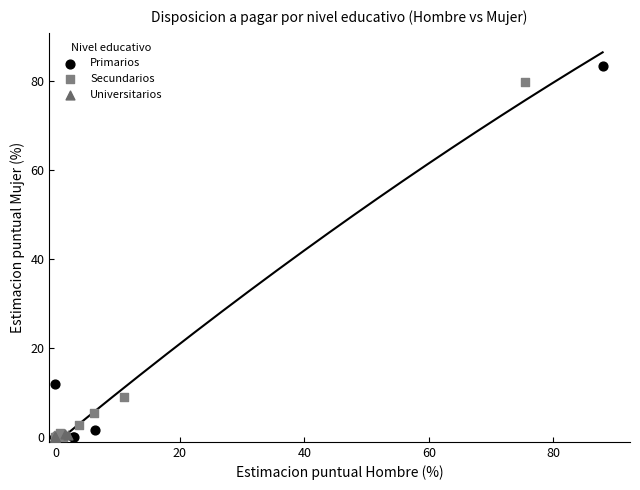

Which series contains the highest Y value?

Primarios